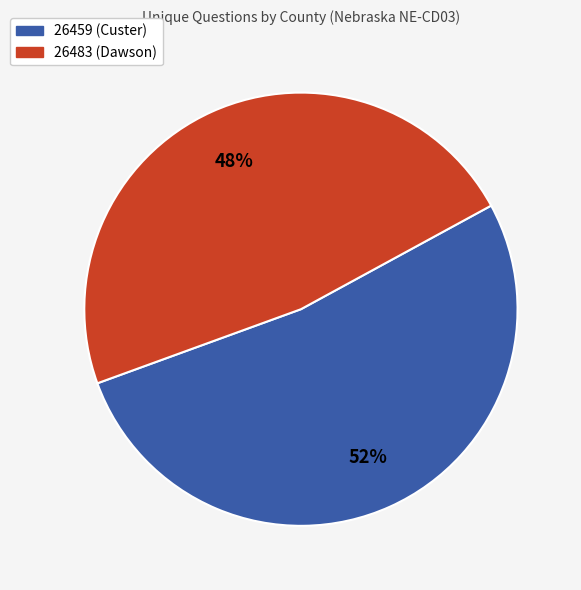

Does 26459 (Custer) account for over 50% of the chart?

Yes